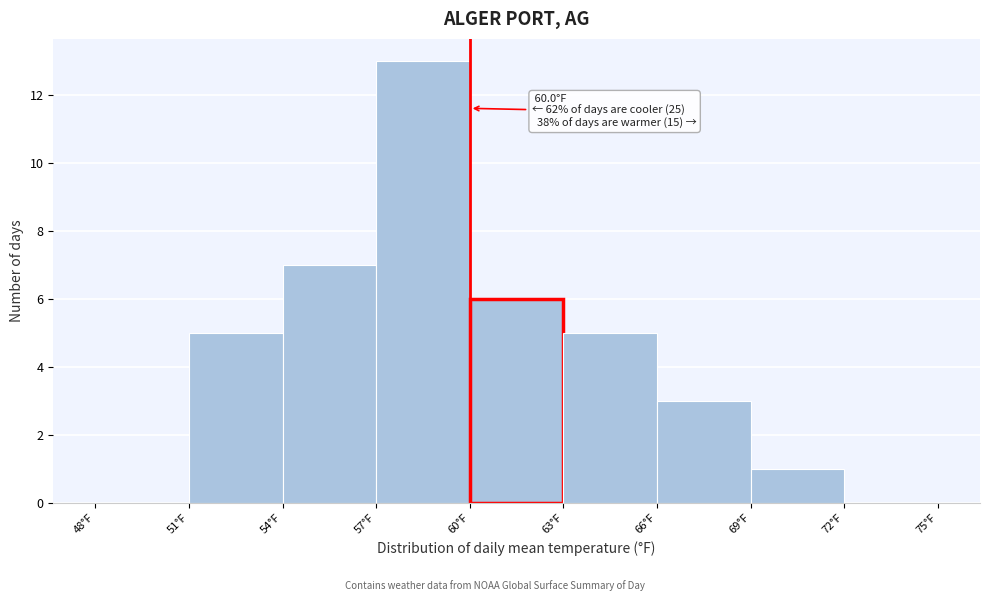

Over which range of the x-axis is the bar tallest?

57 to 60